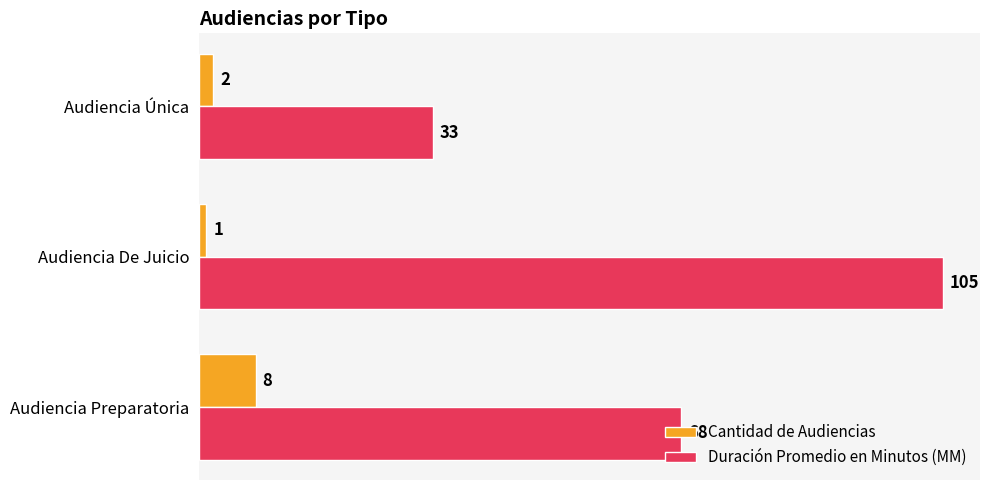

Rank the categories by Duración Promedio en Minutos (MM) value from highest to lowest.

Audiencia De Juicio, Audiencia Preparatoria, Audiencia Única